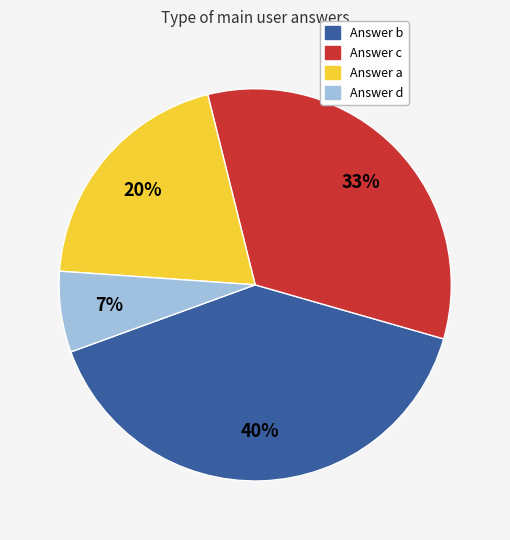

To the nearest percent, what is the difference between the largest and smallest slice percentages?

33%